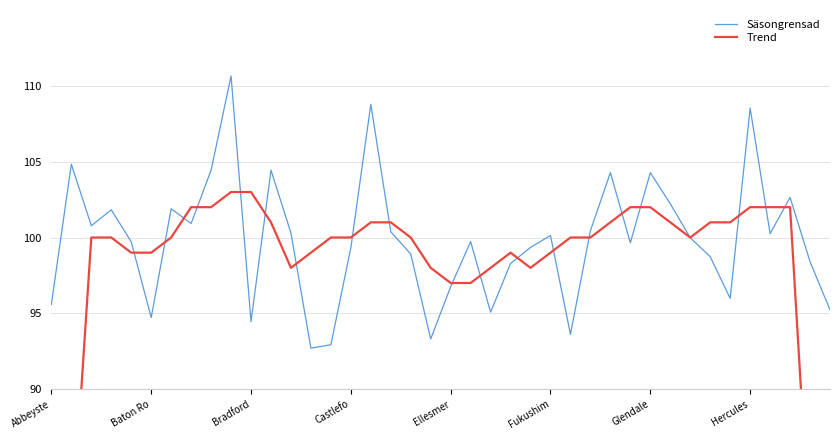

Which category has the highest value across all series?

9